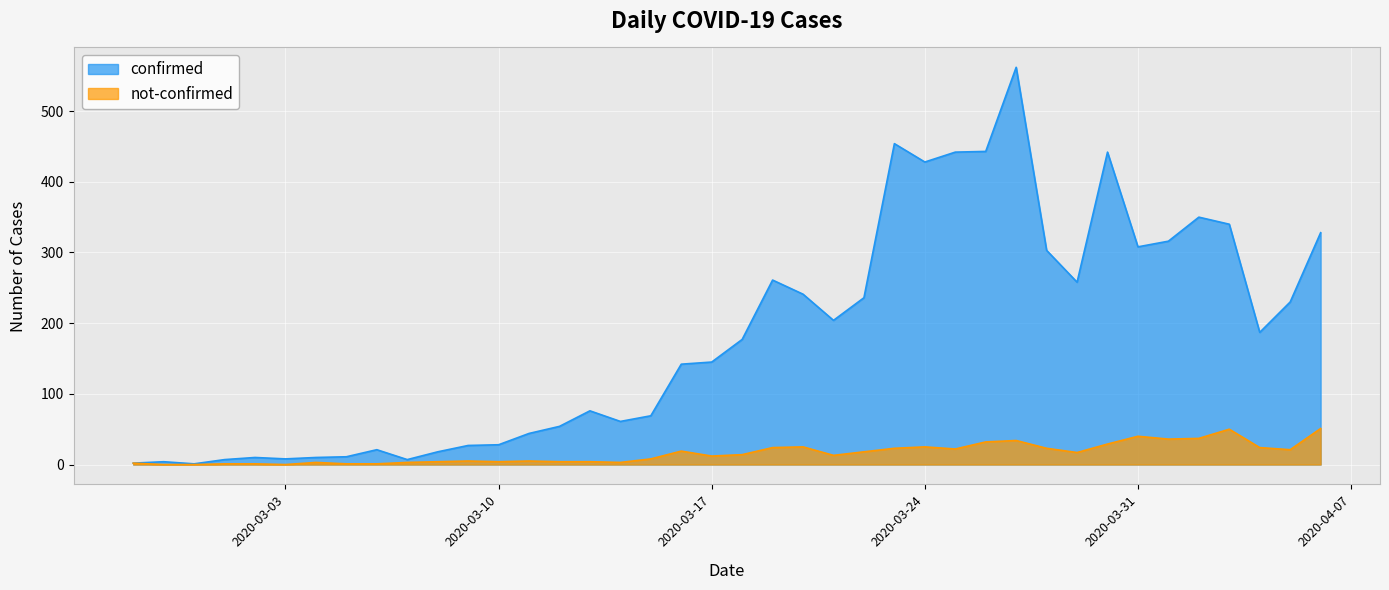

What is the value of the not-confirmed point at the 27th from the left?

25